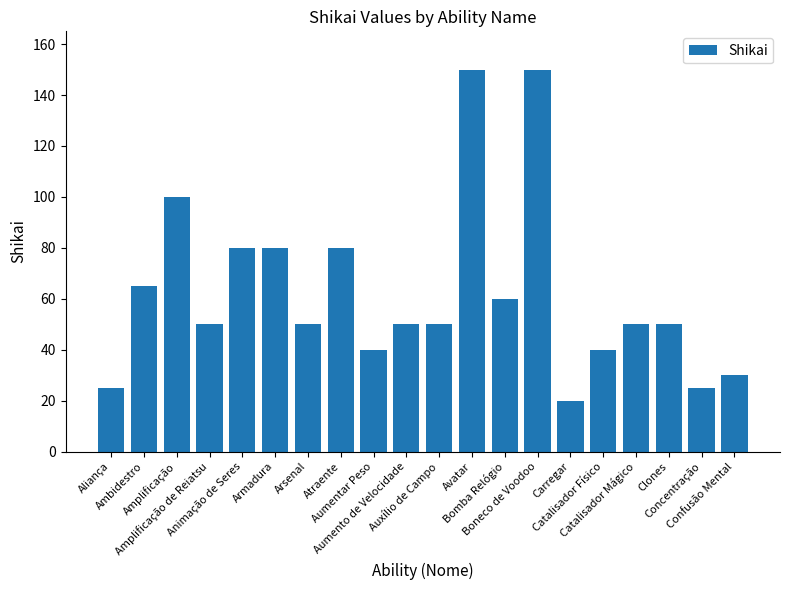

What is the label of the 5th bar from the right?

Catalisador Físico